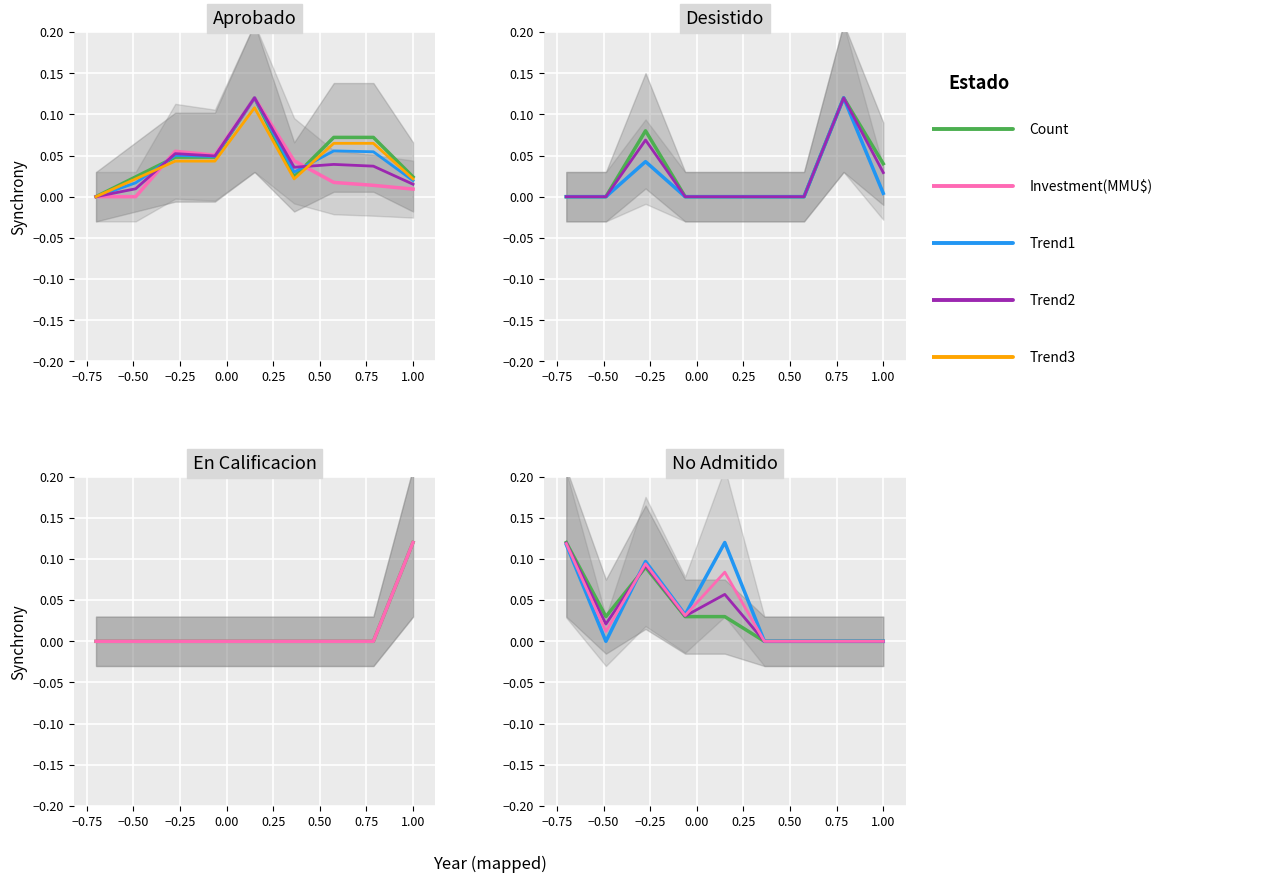

What is the value of the Investment(MMU$) point at the 1st from the left?

0.1